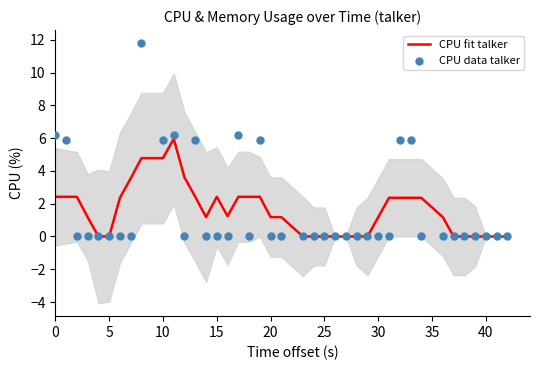

Is the value of CPU fit talker at 31 greater than the value of CPU data talker at 30?

Yes